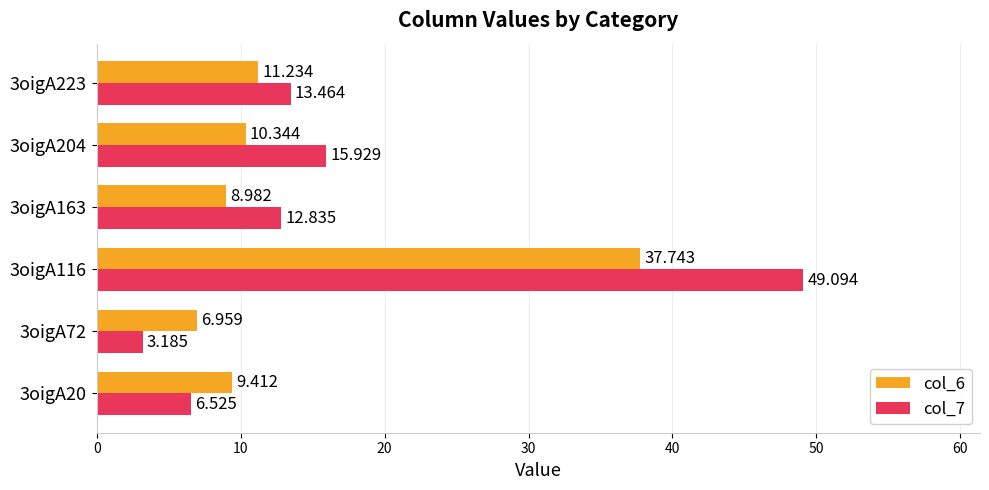

Which series has the widest spread of values?

col_7